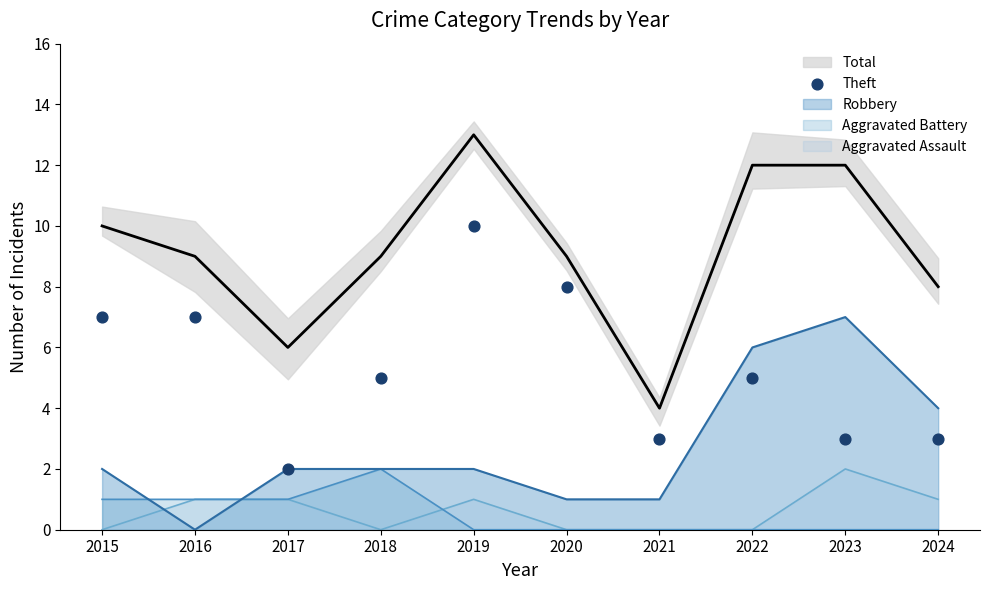

The value of Aggravated Battery at 2020 is 0. True or false?

True